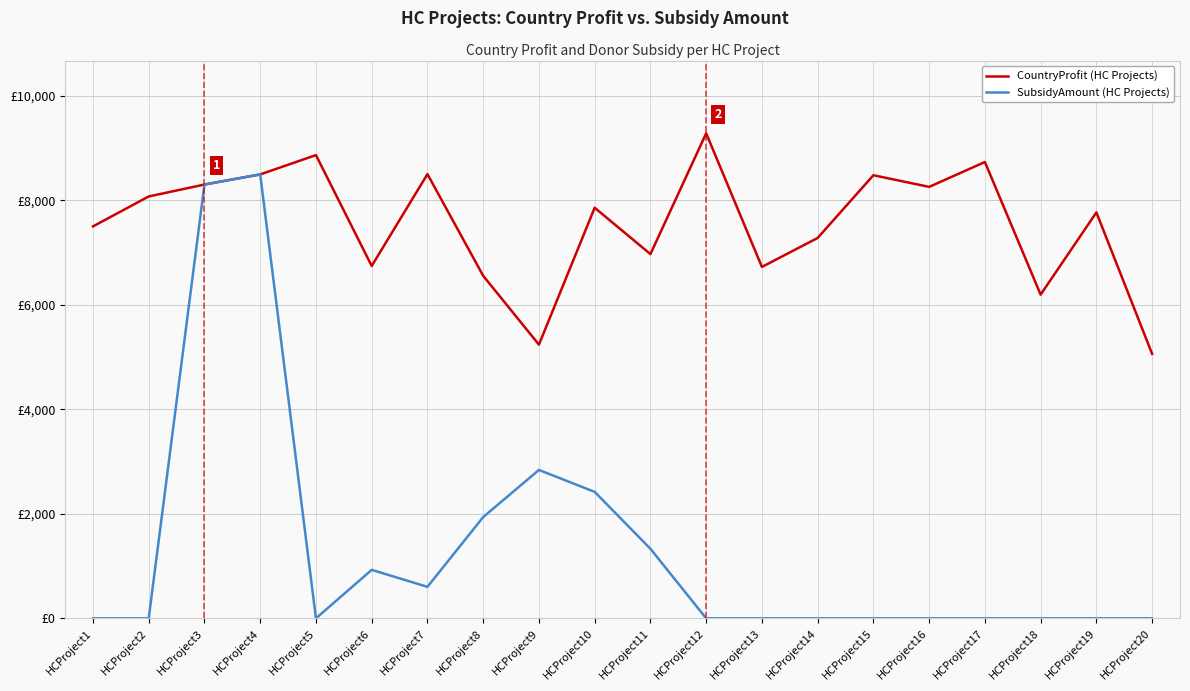

What is the difference between the CountryProfit (HC Projects) values at HCProject13 and HCProject5?

2139.0